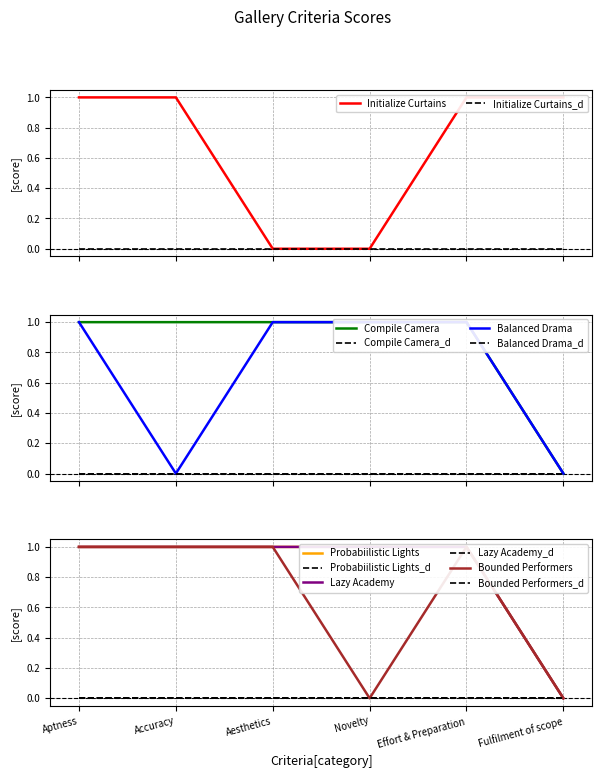

Which series has the widest spread of values?

Initialize Curtains